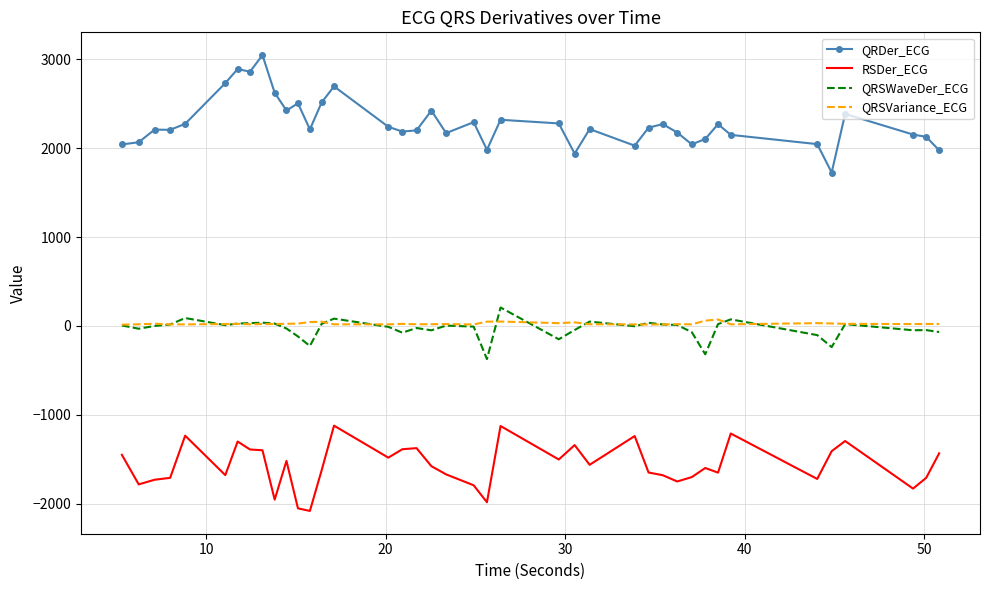

True or false: QRSVariance_ECG and RSDer_ECG intersect in this chart.

False